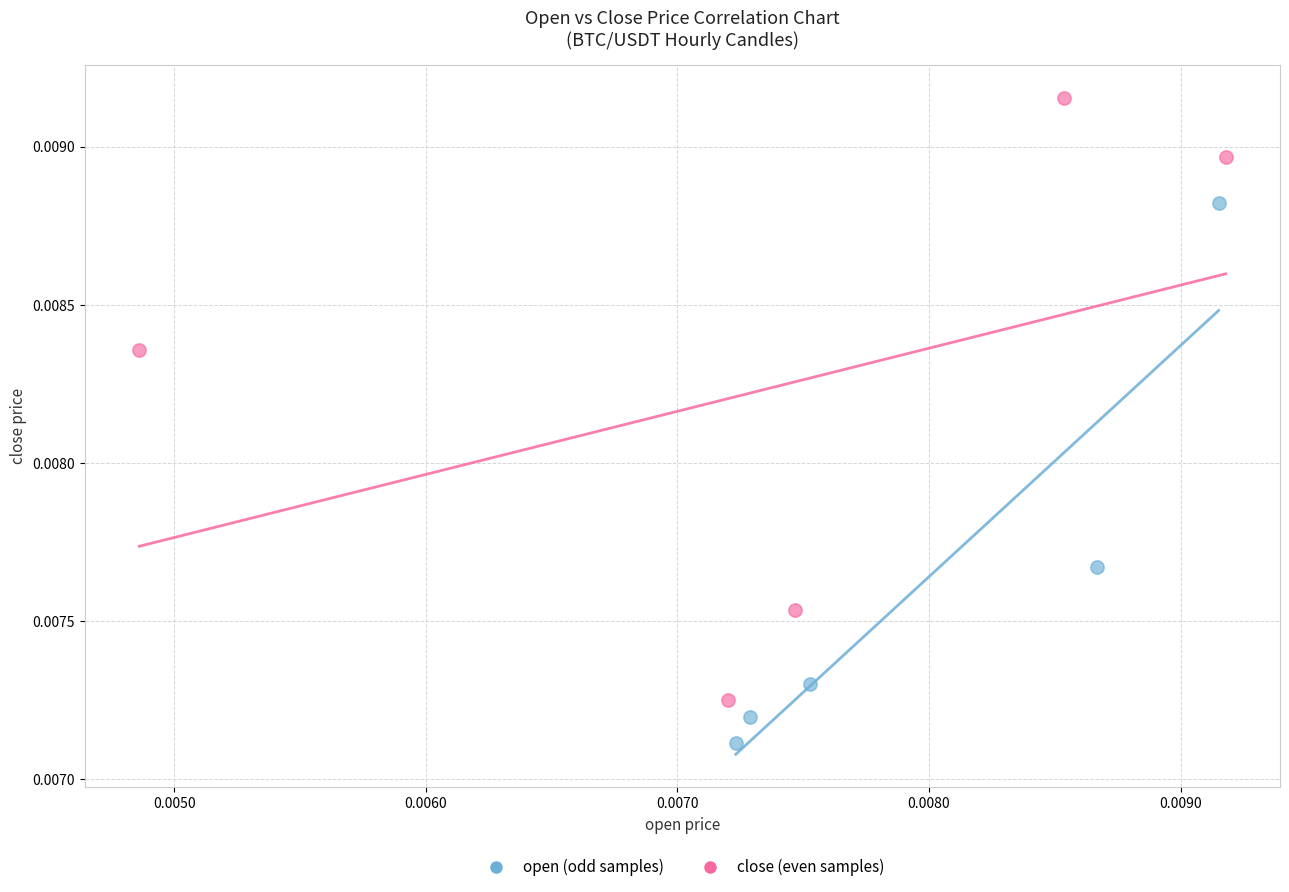

Which series has the widest spread of Y values?

close (even samples)